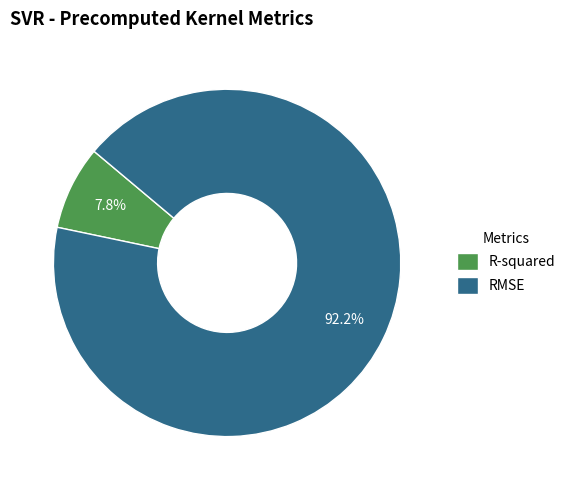

What is the smallest slice in the pie chart?

R-squared